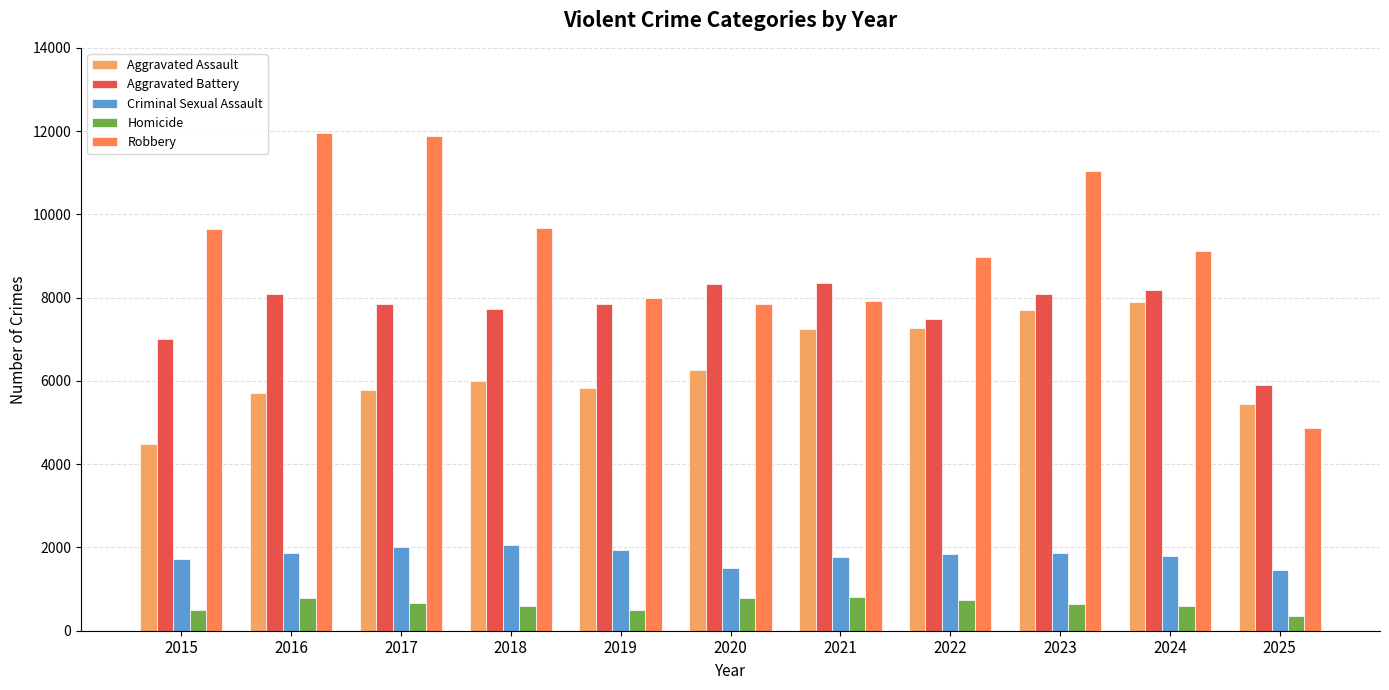

What is the value of the Aggravated Assault bar at the 10th from the left?

7905